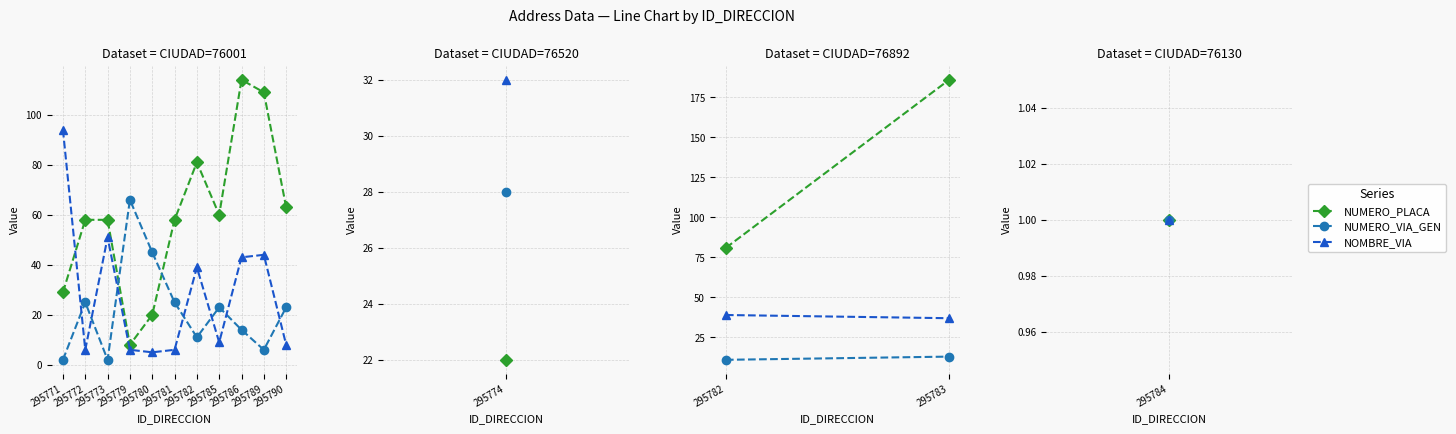

Which series has the largest range (max minus min)?

NUMERO_PLACA